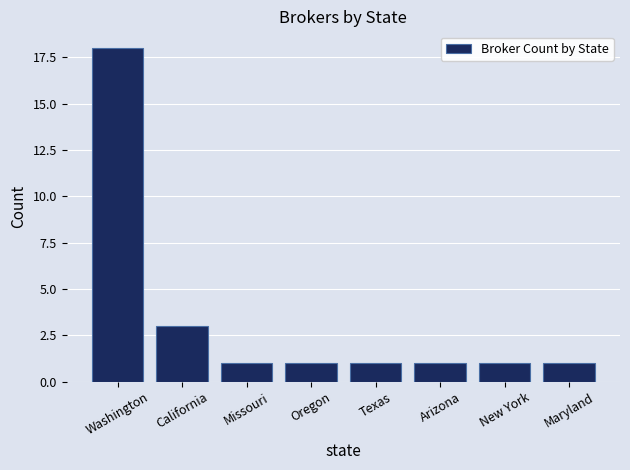

What is the label of the 6th bar from the right?

Missouri